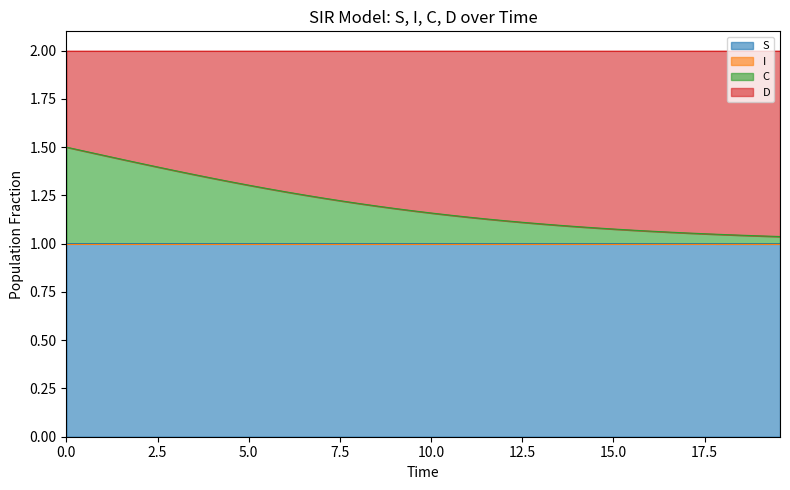

The C series shows 0.6 at 30. True or false?

False